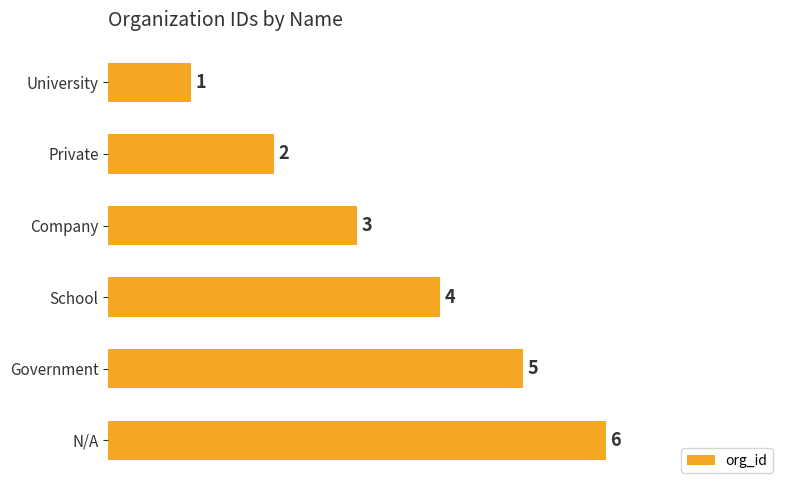

What is the change in value from University to Company?

+2